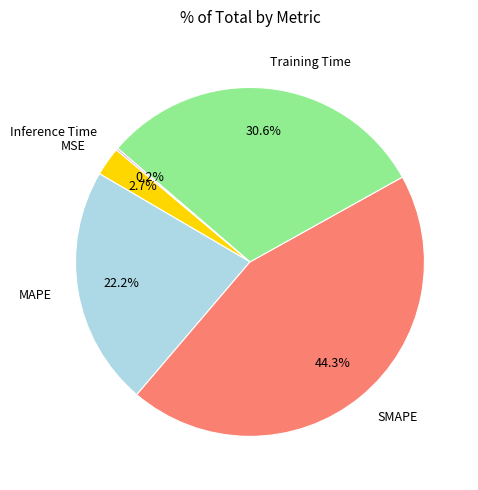

Is there a majority slice in this chart?

No